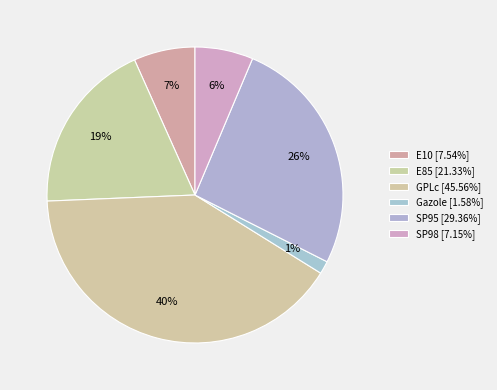

How many slices are in this pie chart?

6